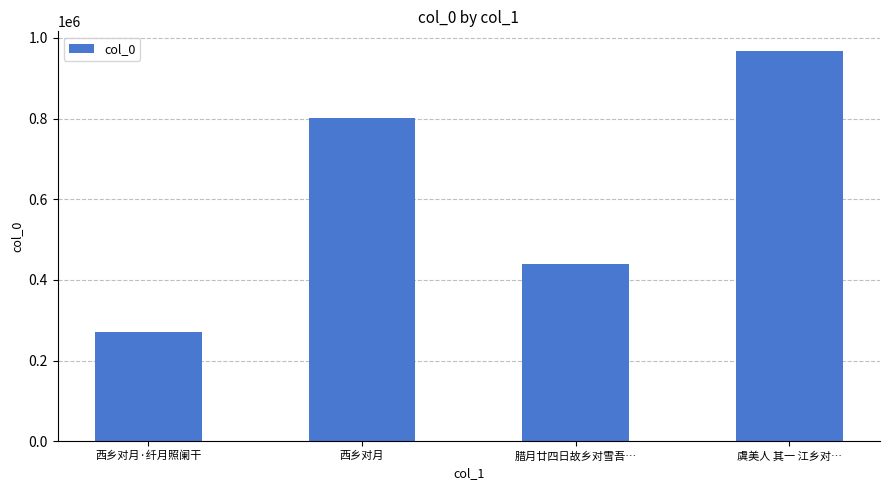

Reading left to right, transcribe all the data shown in this chart.

西乡对月·纤月照阑干=269646	西乡对月=801056	腊月廿四日故乡对雪吾…=440433	虞美人 其一 江乡对…=967974